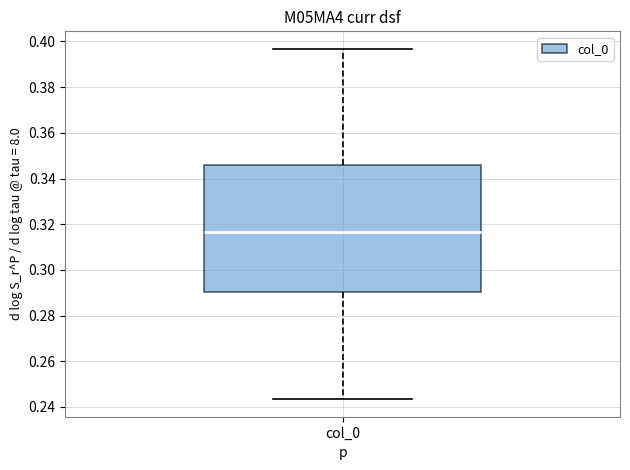

Read this box plot against the y-axis: the position of the median line, the range covered by the box, and the ends of both whiskers. The values are not printed on the chart, so give them approximately, as read against the axis.

median 0.316, box 0.290 to 0.346, whiskers 0.244 to 0.396